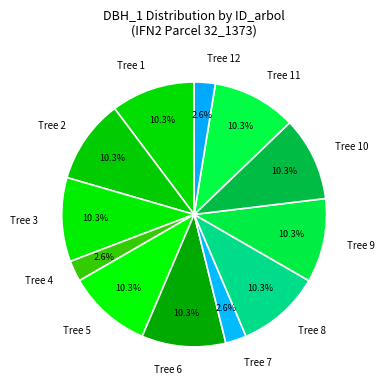

What is the ratio of the value at Tree 5 to the value at Tree 2?

1.0